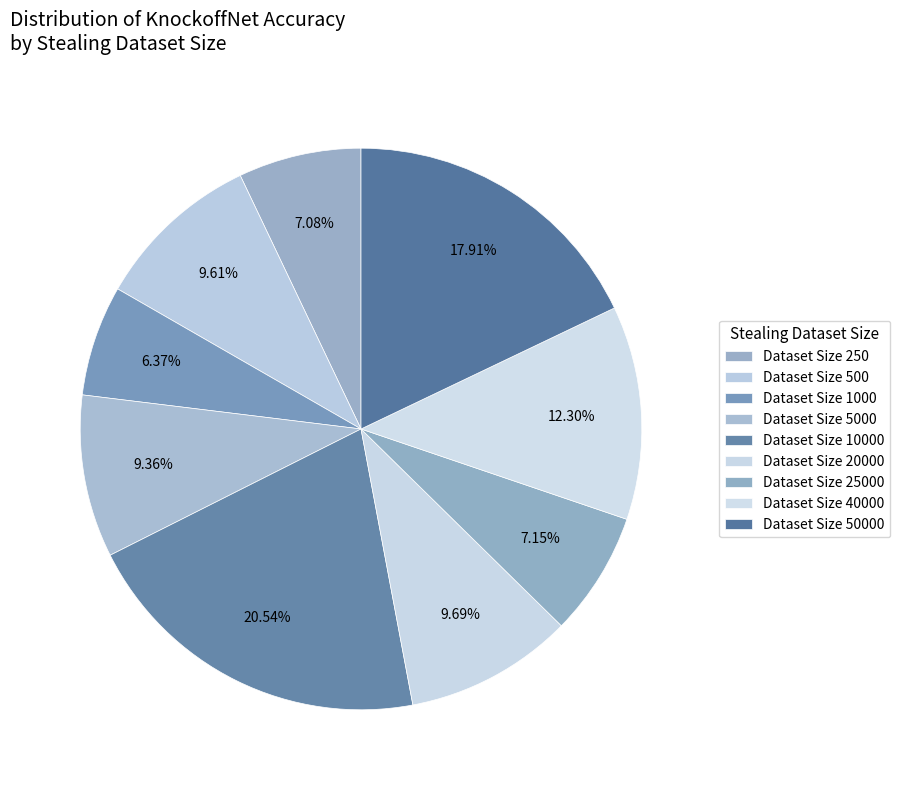

Rank the categories by value from highest to lowest.

10000, 50000, 40000, 20000, 500, 5000, 25000, 250, 1000